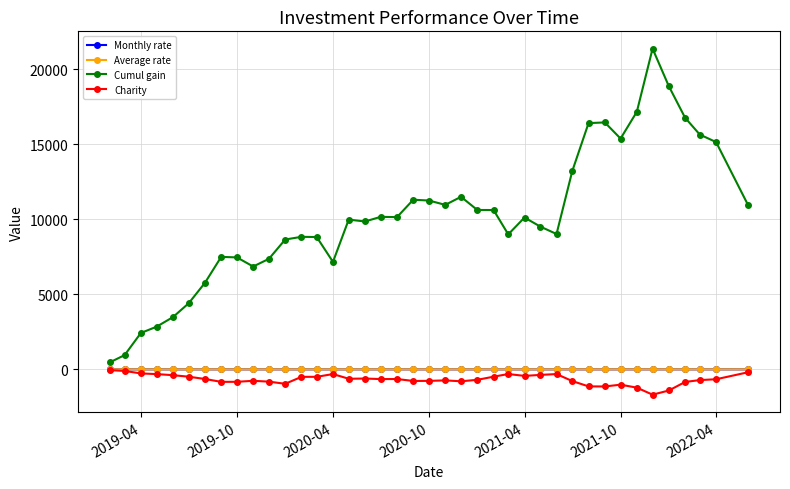

True or false: Cumul gain and Charity cross at least once.

False